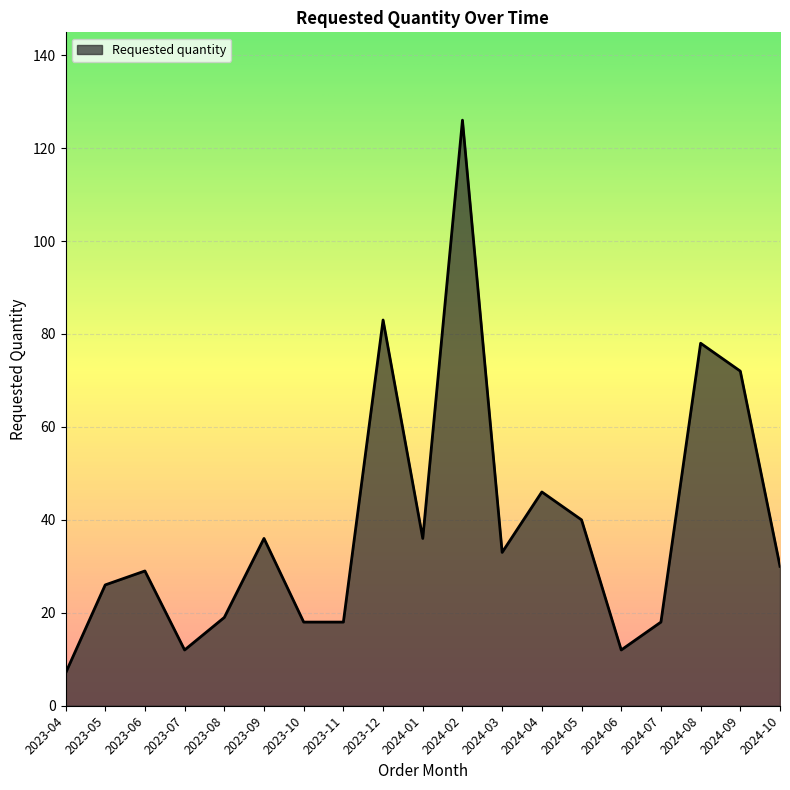

The value at 2023-10 is 18. True or false?

True